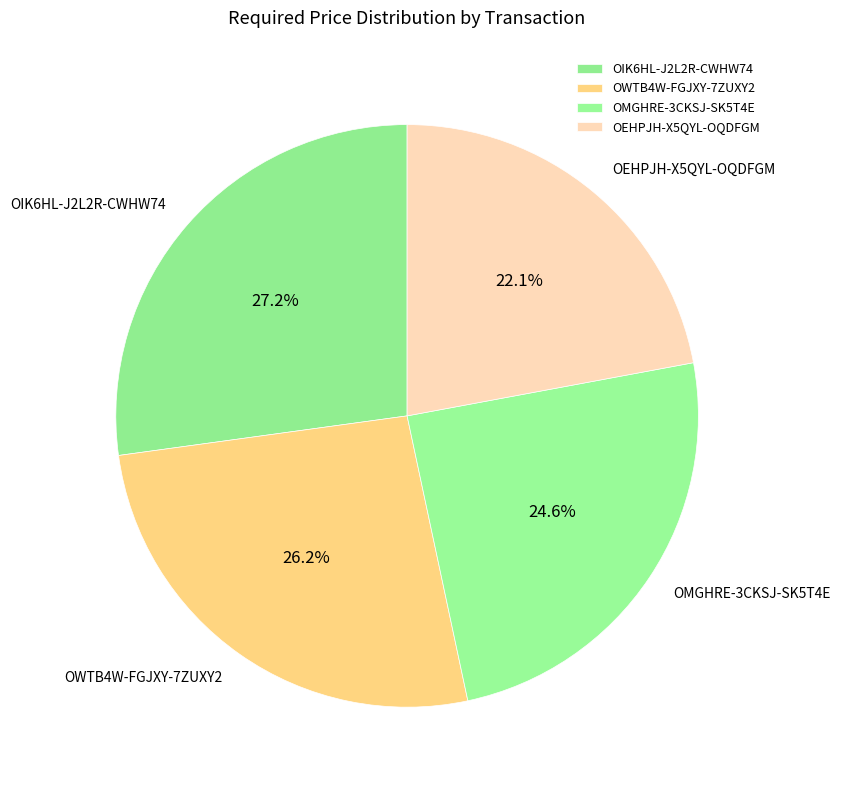

Is it true that OWTB4W-FGJXY-7ZUXY2 is 26% of the pie?

True